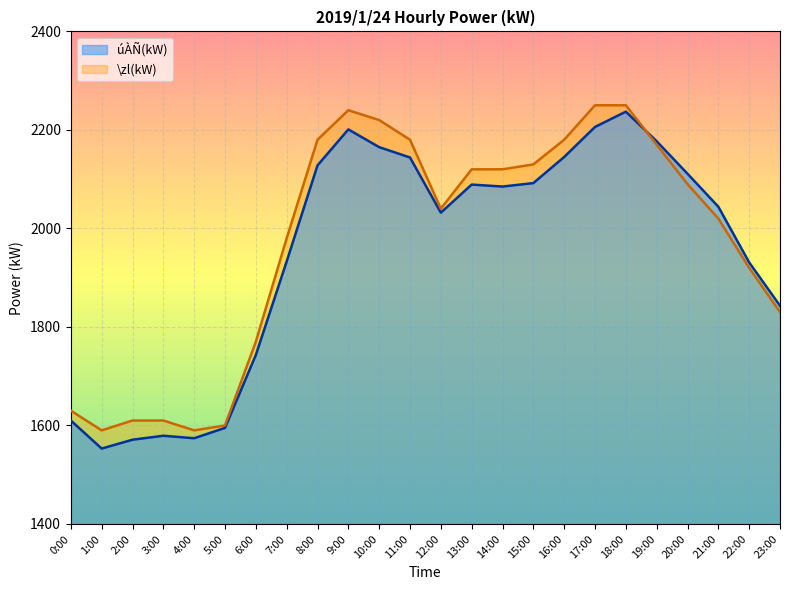

Reading right to left, what are all the values shown in this chart?

úÀÑ(kW): 1843	1931	2044	2111	2177	2237	2206	2145	2092	2085	2089	2032	2144	2165	2201	2128	1933	1743	1595	1574	1579	1571	1553	1610
\zl(kW): 1830	1920	2020	2090	2170	2250	2250	2180	2130	2120	2120	2040	2180	2220	2240	2180	1980	1770	1600	1590	1610	1610	1590	1630